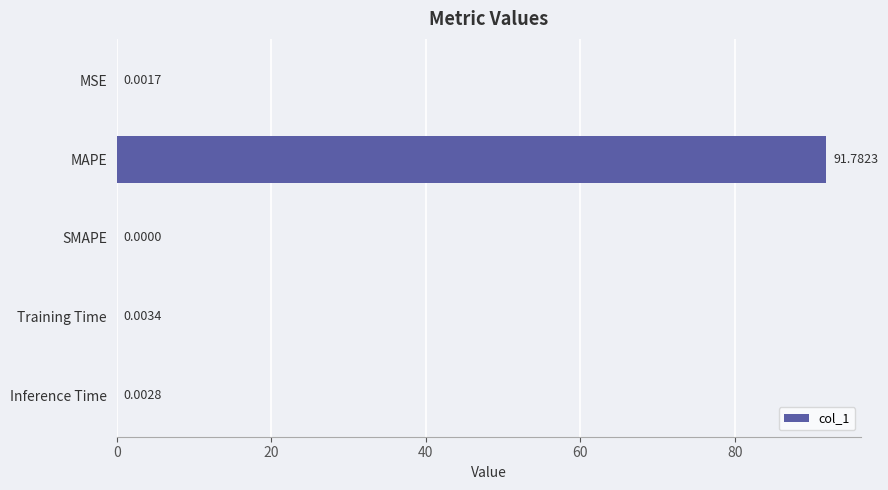

Count the number of categories in the chart.

5